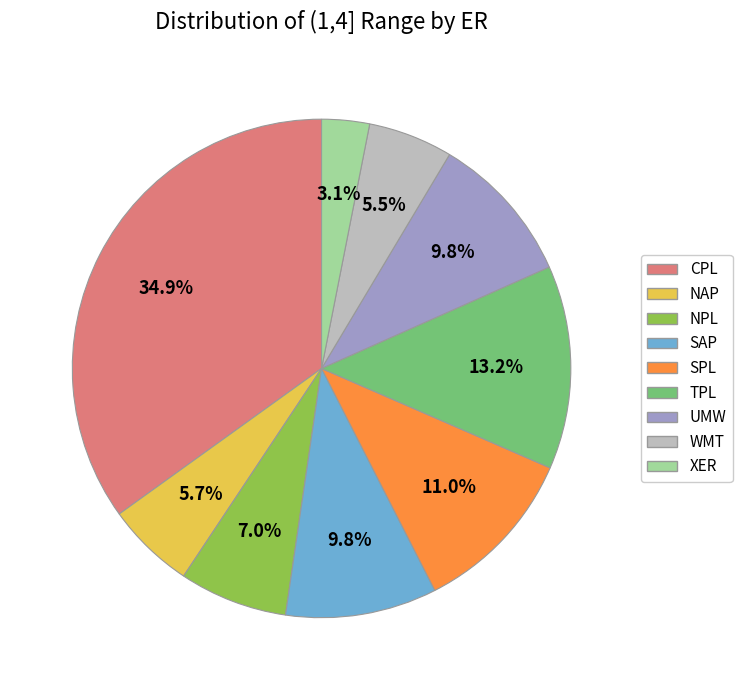

To the nearest percent, what is the difference between the SPL and XER slice percentages?

8%